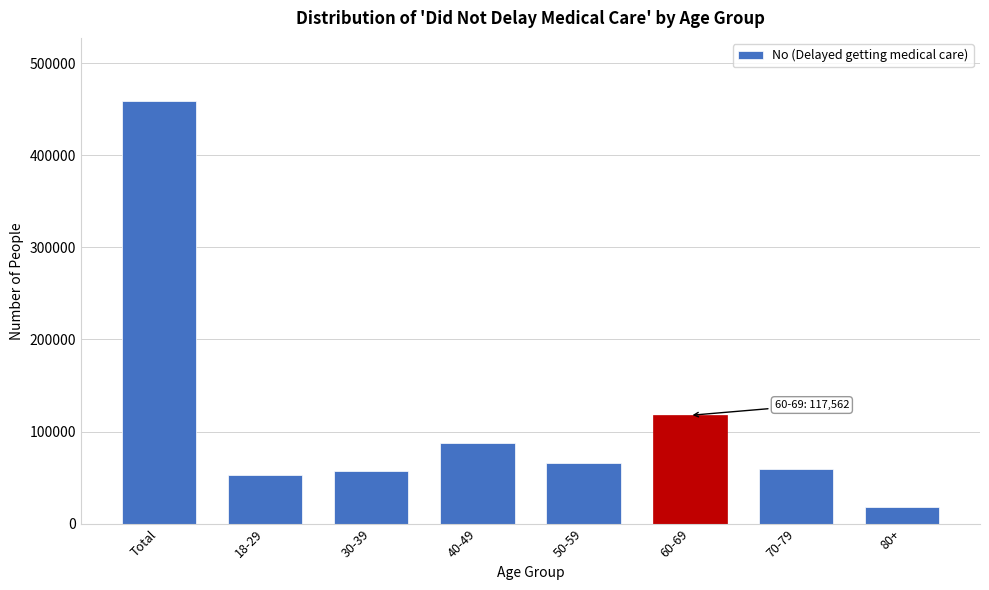

What is the label of the 2nd bar from the left?

18-29